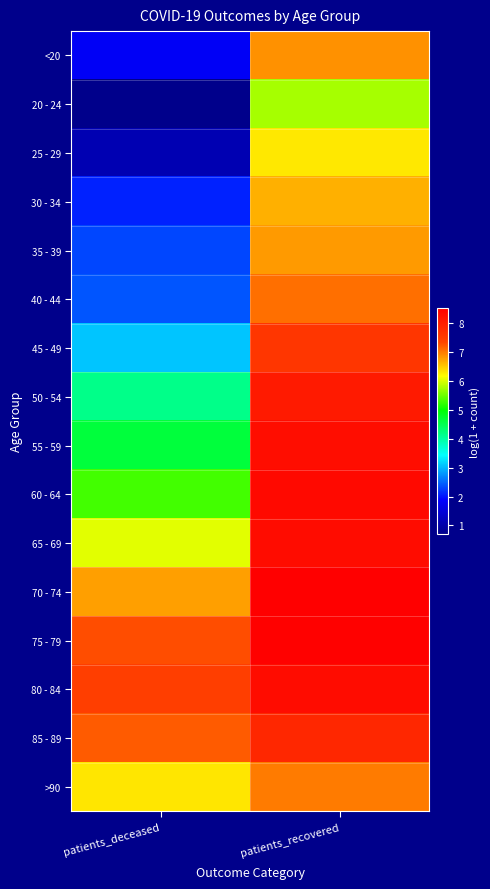

Reading right to left, list all the values displayed in this chart.

<20: patients_recovered=6.9	patients_deceased=1.8
20 - 24: patients_recovered=5.8	patients_deceased=0.7
25 - 29: patients_recovered=6.3	patients_deceased=1.1
30 - 34: patients_recovered=6.7	patients_deceased=2.1
35 - 39: patients_recovered=6.8	patients_deceased=2.3
40 - 44: patients_recovered=7.1	patients_deceased=2.4
45 - 49: patients_recovered=7.6	patients_deceased=3.1
50 - 54: patients_recovered=8.1	patients_deceased=4.2
55 - 59: patients_recovered=8.3	patients_deceased=4.6
60 - 64: patients_recovered=8.4	patients_deceased=5.3
65 - 69: patients_recovered=8.3	patients_deceased=6.0
70 - 74: patients_recovered=8.5	patients_deceased=6.8
75 - 79: patients_recovered=8.5	patients_deceased=7.3
80 - 84: patients_recovered=8.3	patients_deceased=7.5
85 - 89: patients_recovered=7.8	patients_deceased=7.2
>90: patients_recovered=7.0	patients_deceased=6.3